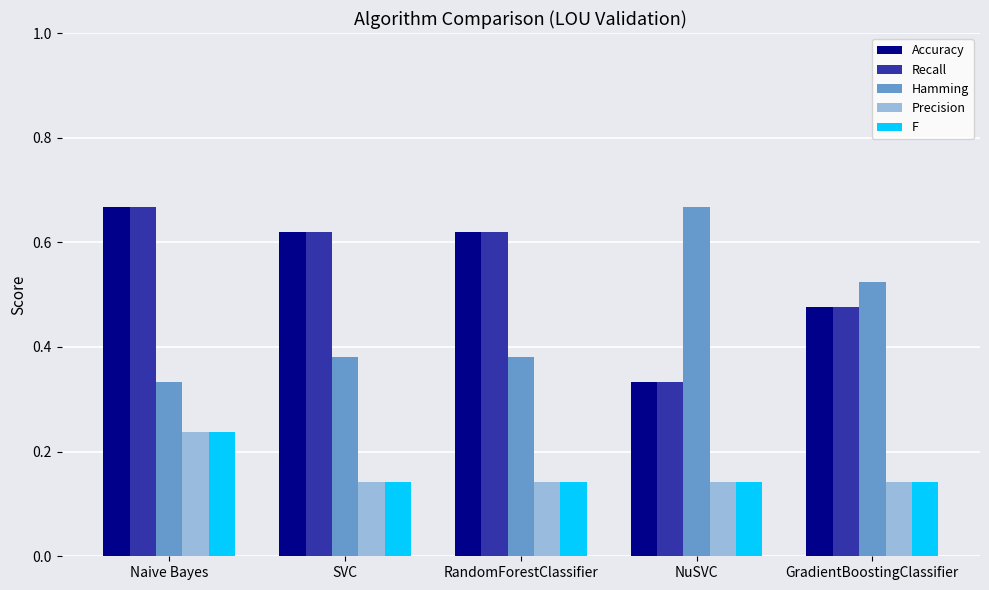

The Accuracy series shows 1.1 at Naive Bayes. True or false?

False